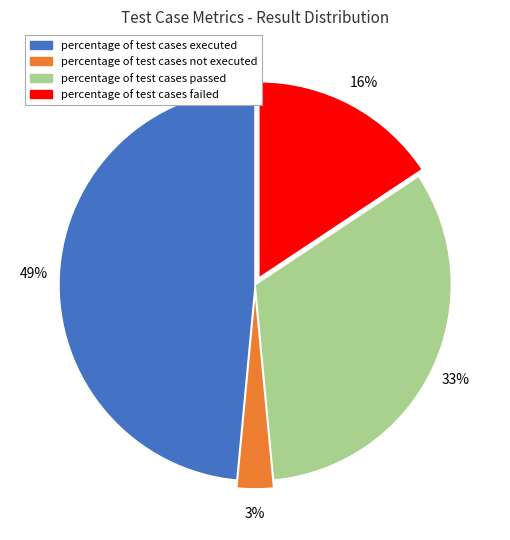

Does any single category account for the majority?

No